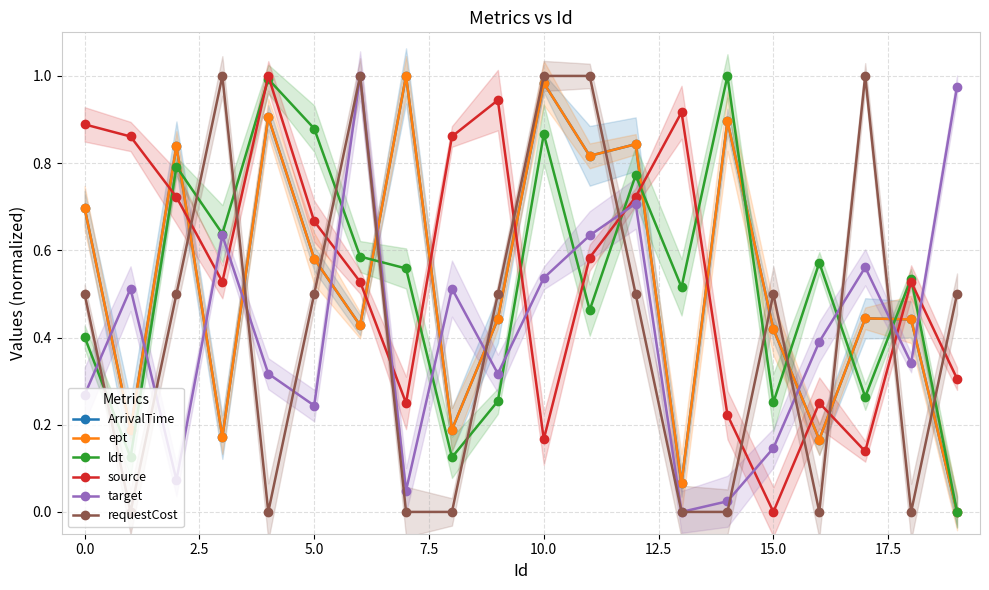

What are all the series names shown in the legend?

ArrivalTime, ept, ldt, source, target, requestCost